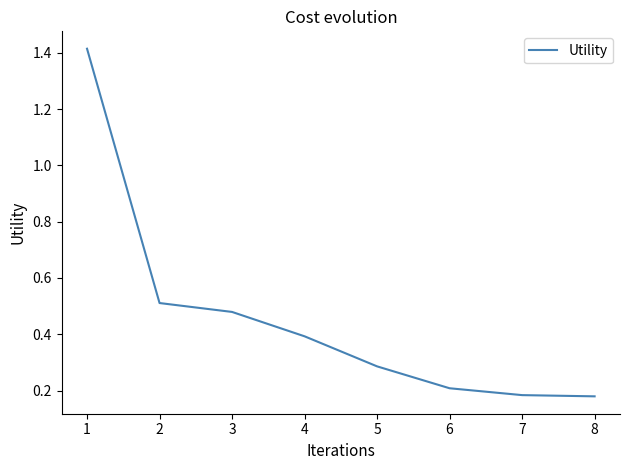

The value at 6 is 0.2. True or false?

True